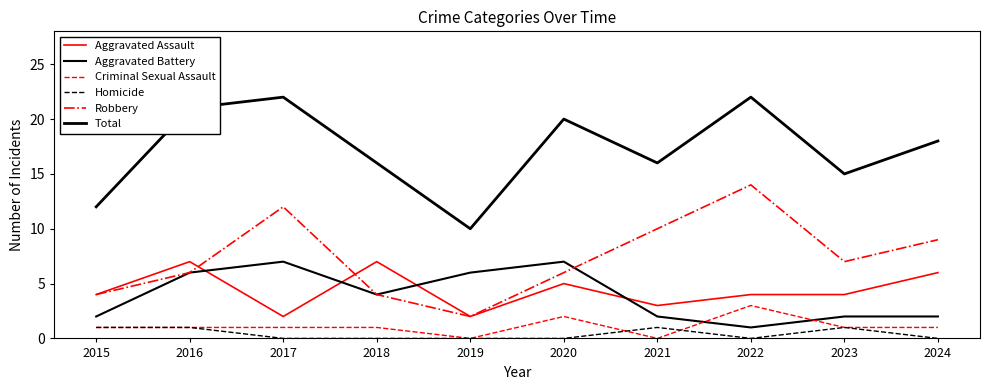

Which series has the largest range (max minus min)?

Robbery